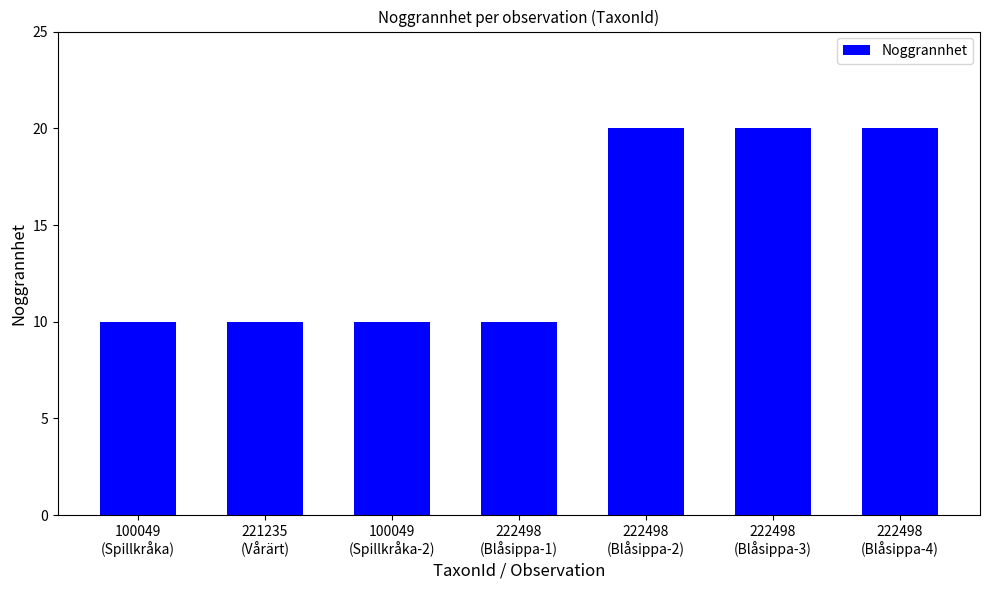

Reading left to right, list all the values displayed in this chart.

10	10	10	10	20	20	20